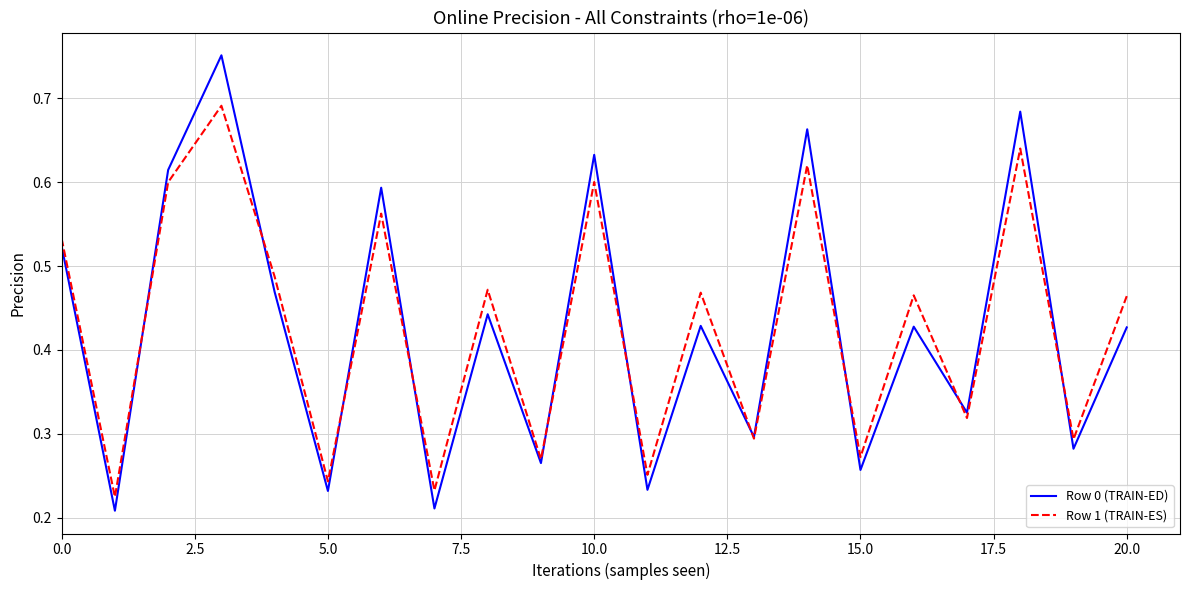

Rank the series by their maximum value, from lowest to highest.

Row 1 (TRAIN-ES), Row 0 (TRAIN-ED)